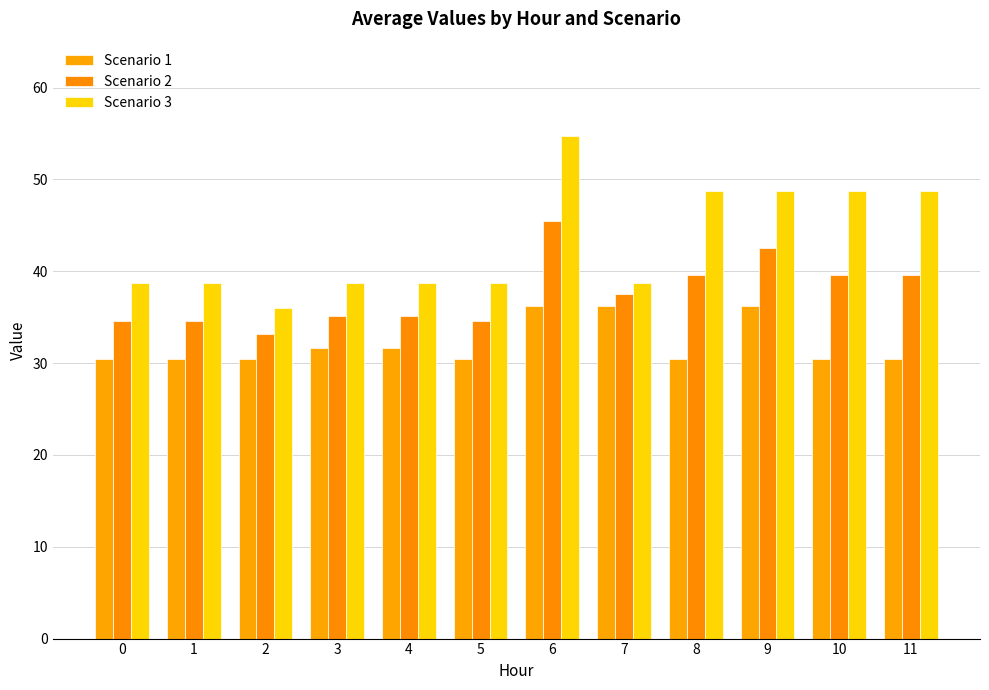

Which series changed the most between 2 and 6?

Scenario 3